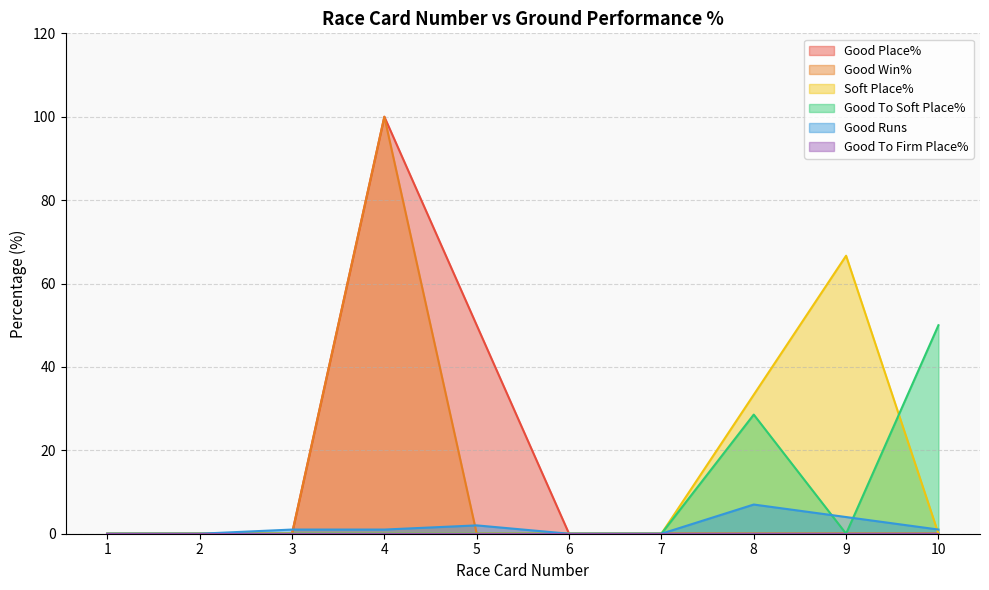

Which series has the largest total across all categories?

Good Place%